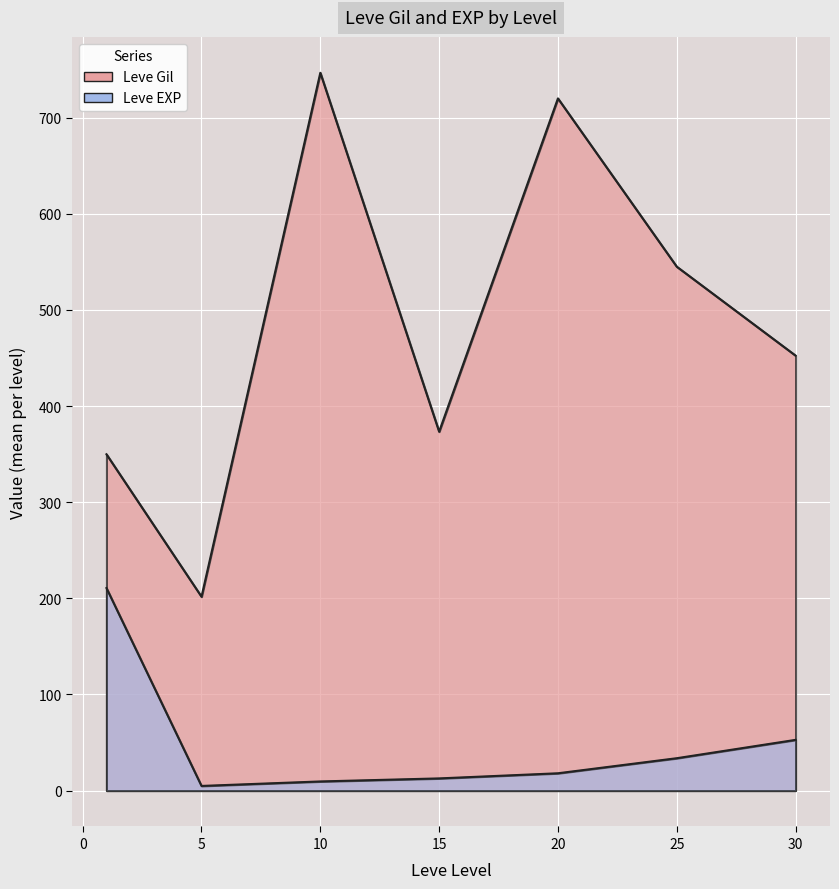

What is the average value of the Leve Gil series?

486